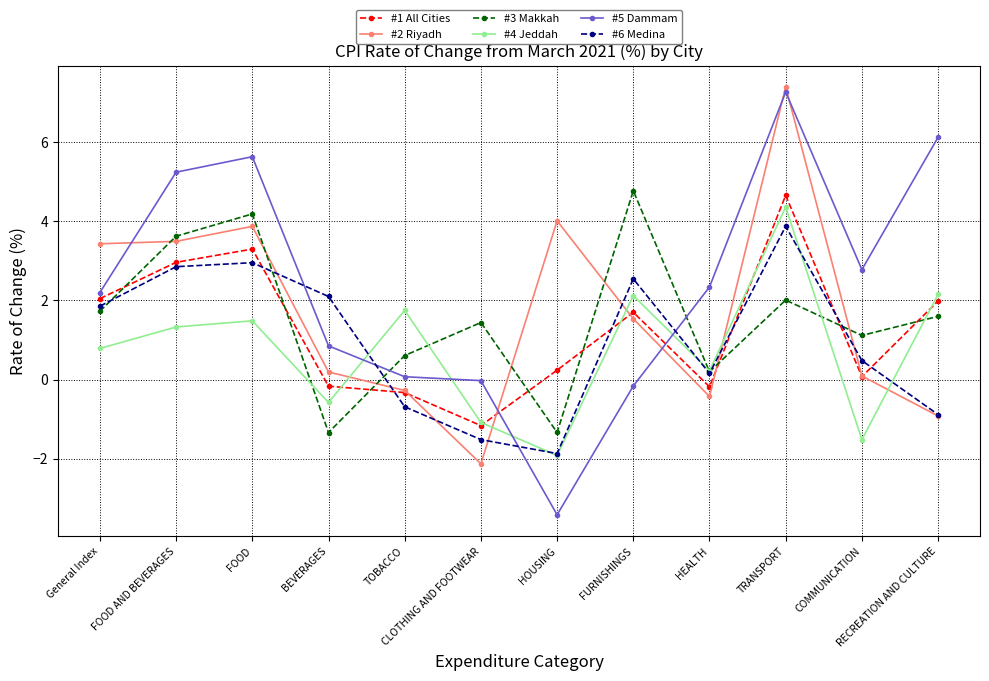

At which category is the sum across all series the highest?

TRANSPORT